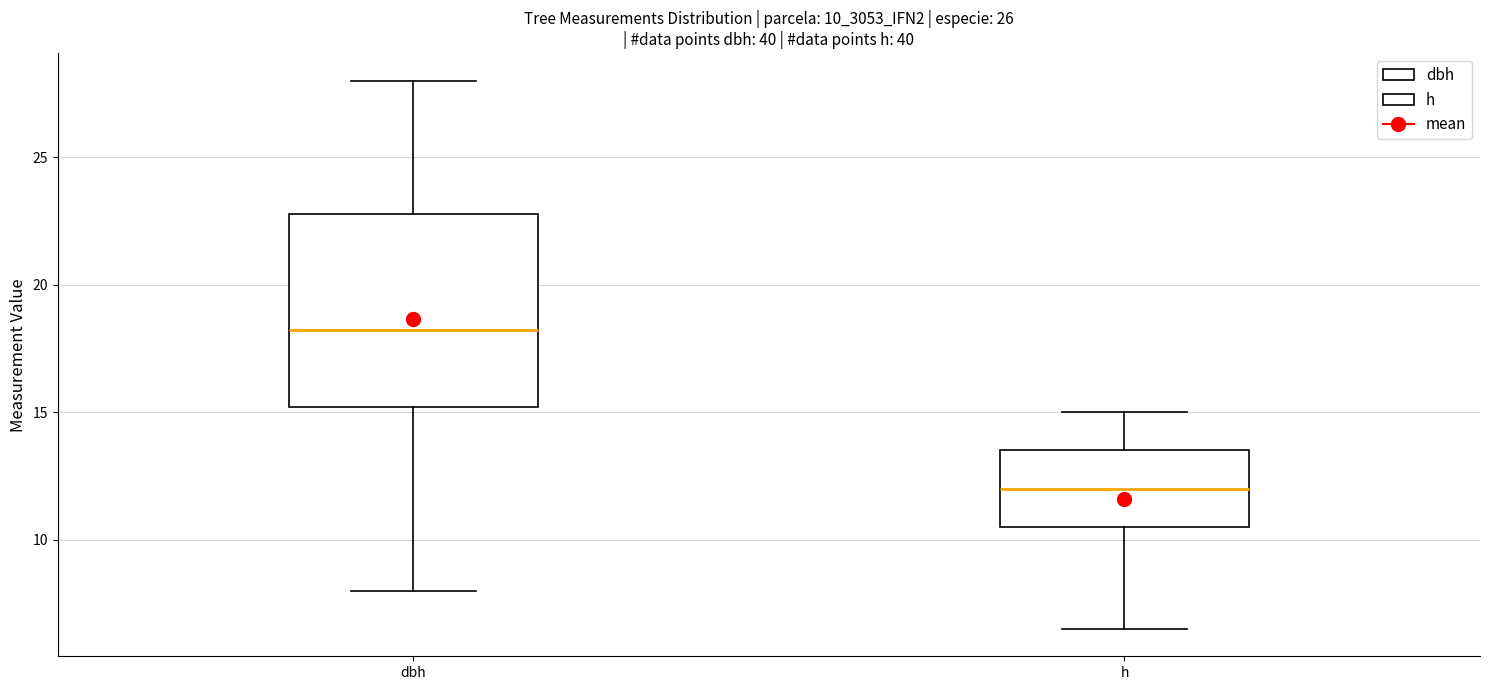

Where does the upper whisker of the box for dbh end on the y-axis? The values are not printed on the chart, so give them approximately, as read against the axis.

28.0